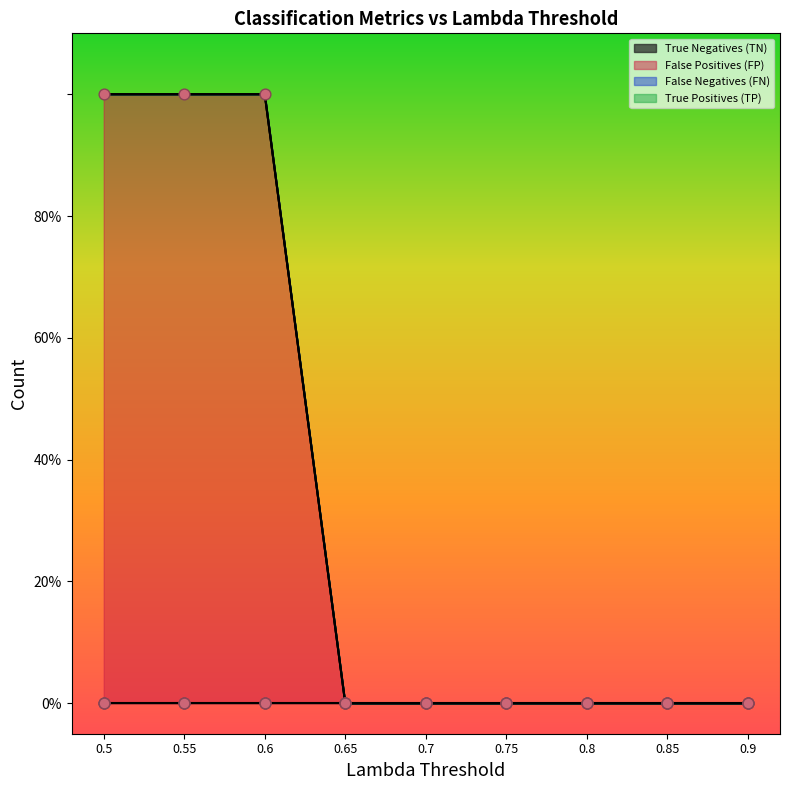

Which series contains the lowest Y value?

True Negatives (TN)